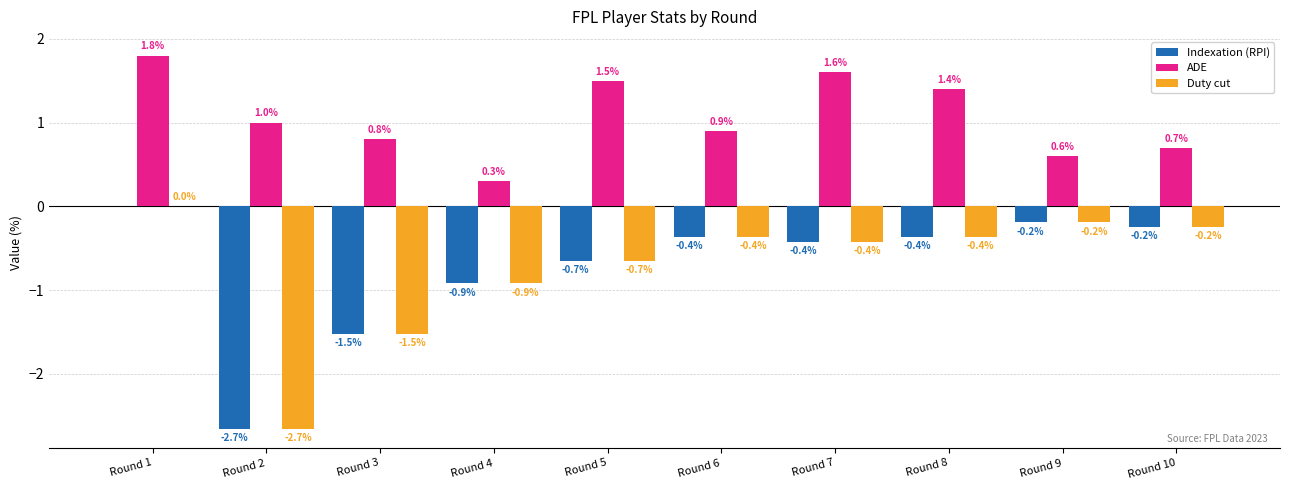

At which category is the sum across all series the highest?

Round 1